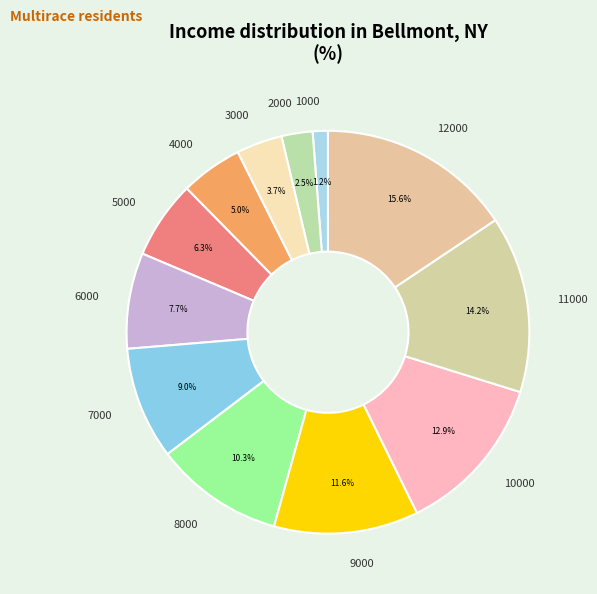

Between 6000 and 5000, which is larger?

6000